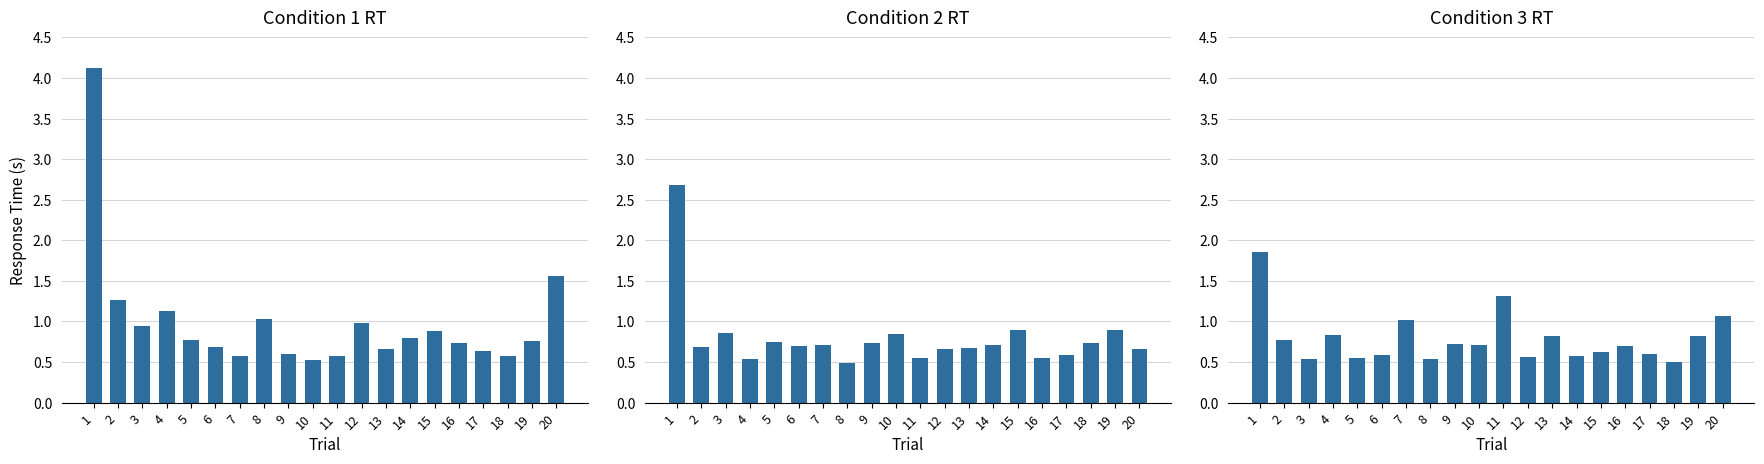

What is the minimum value for key_resp_2.rt?

0.5